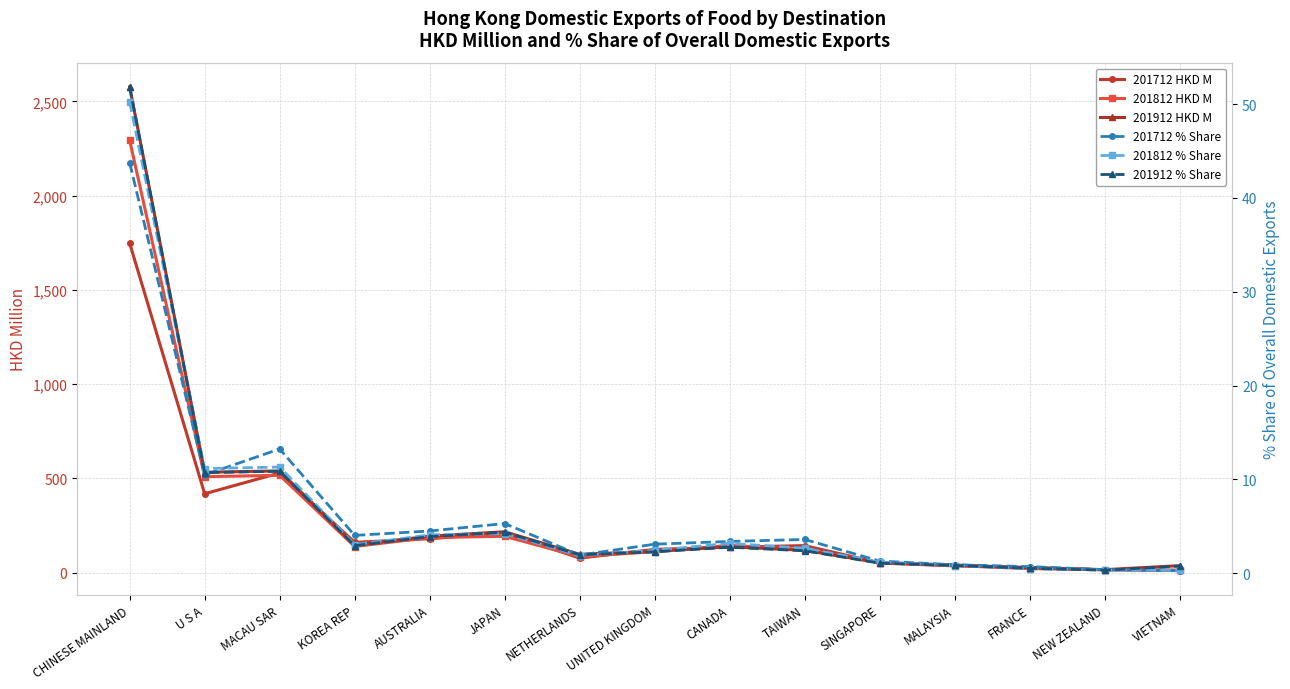

What are all the series names shown in the legend?

201712 HKD M, 201812 HKD M, 201912 HKD M, 201712 % Share, 201812 % Share, 201912 % Share